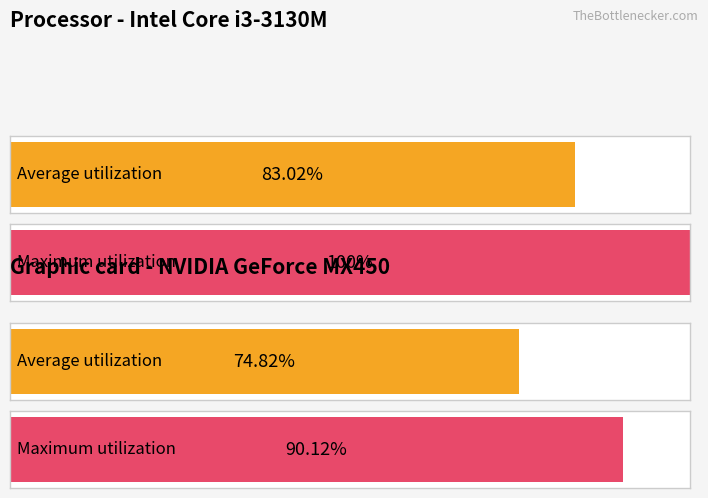

Rank the series by their average value, from lowest to highest.

Average utilization, Maximum utilization